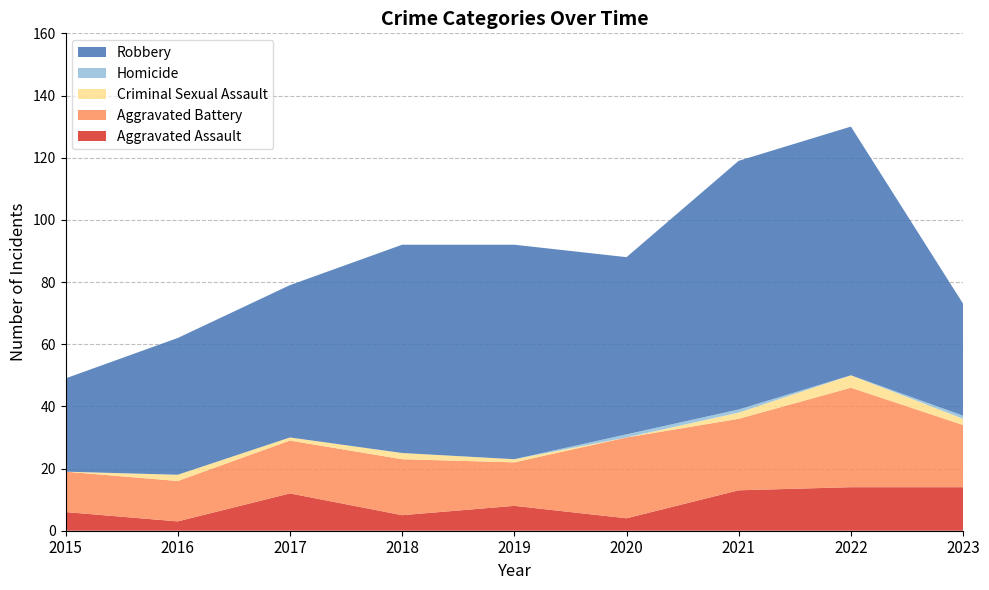

Reading left to right, list all the values displayed in this chart.

Aggravated Assault: 6	3	12	5	8	4	13	14	14
Aggravated Battery: 13	13	17	18	14	26	23	32	20
Criminal Sexual Assault: 0	2	1	2	1	0	2	4	2
Homicide: 0	0	0	0	0	1	1	0	1
Robbery: 30	44	49	67	69	57	80	80	36